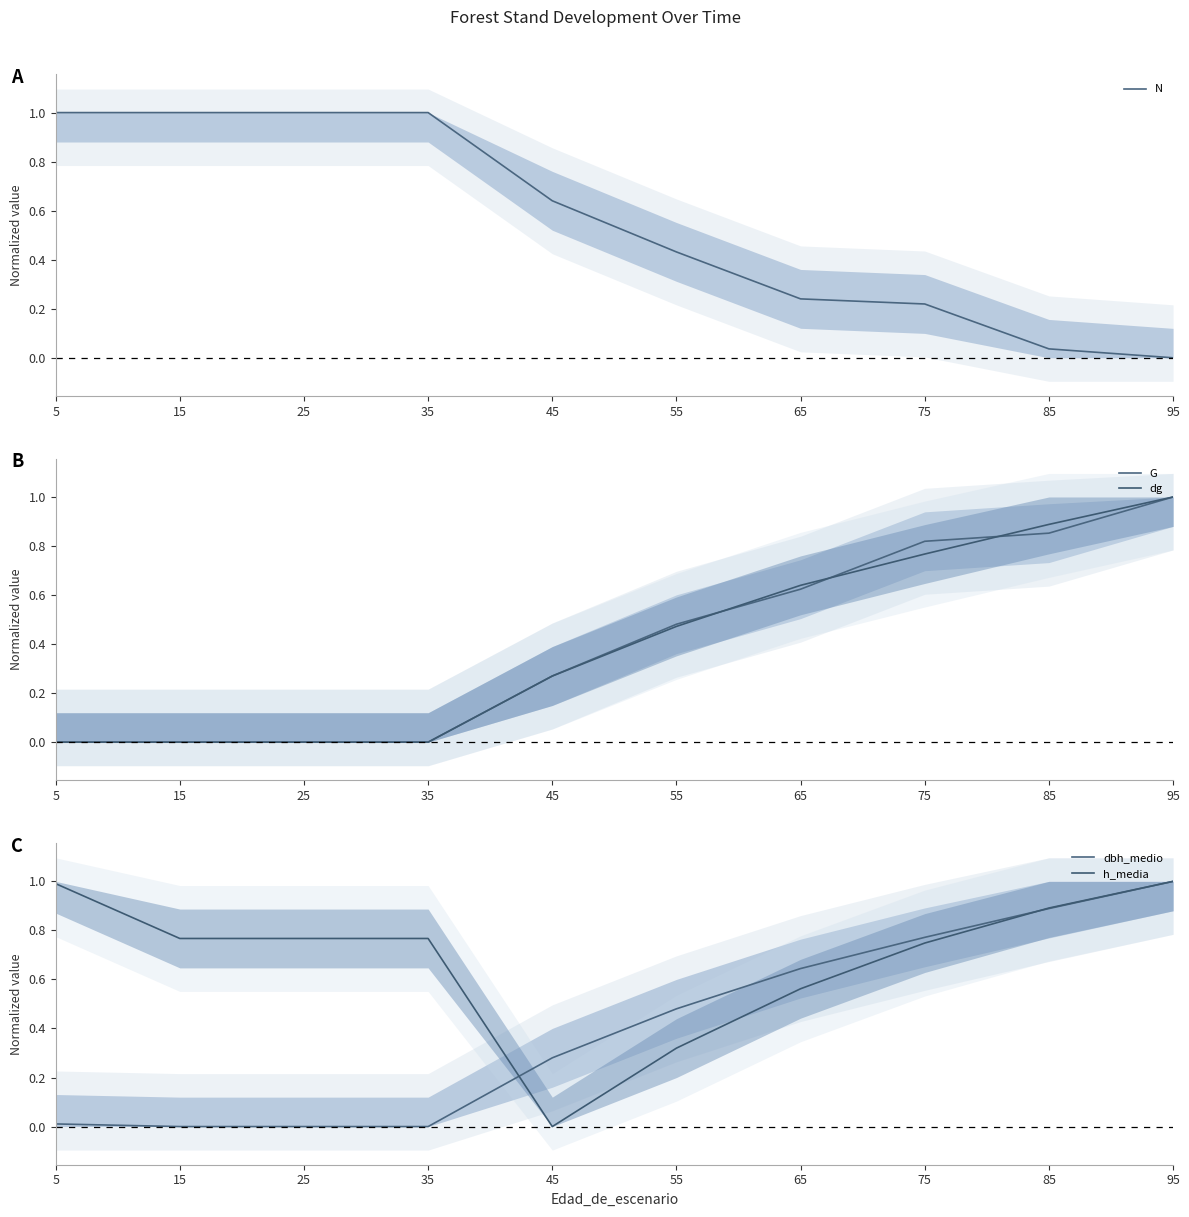

How many values in the N series exceed 0?

9